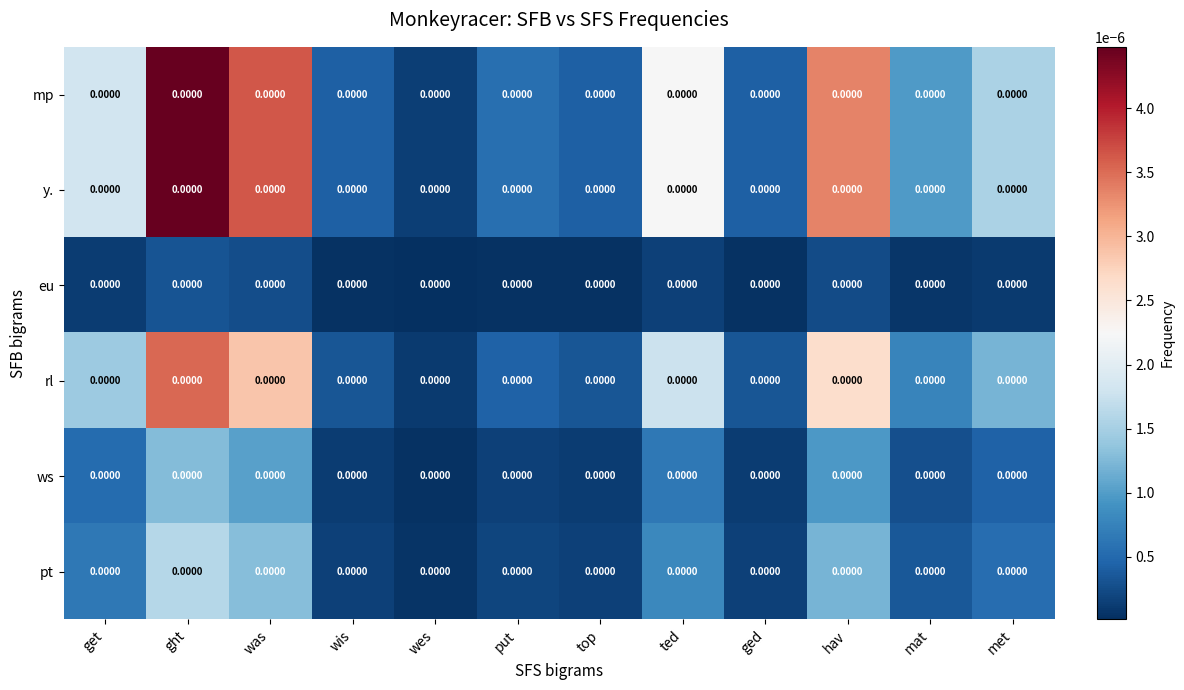

Which series has the widest spread of values?

mp